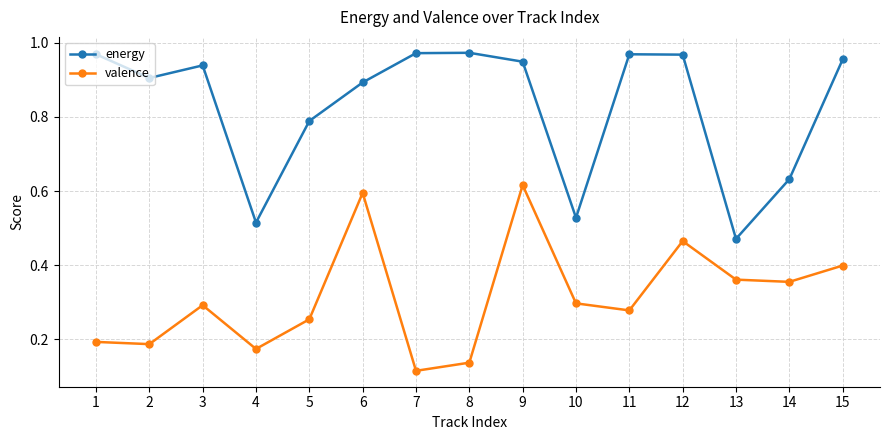

What is the sum of the valence values at 8 and 6?

0.7